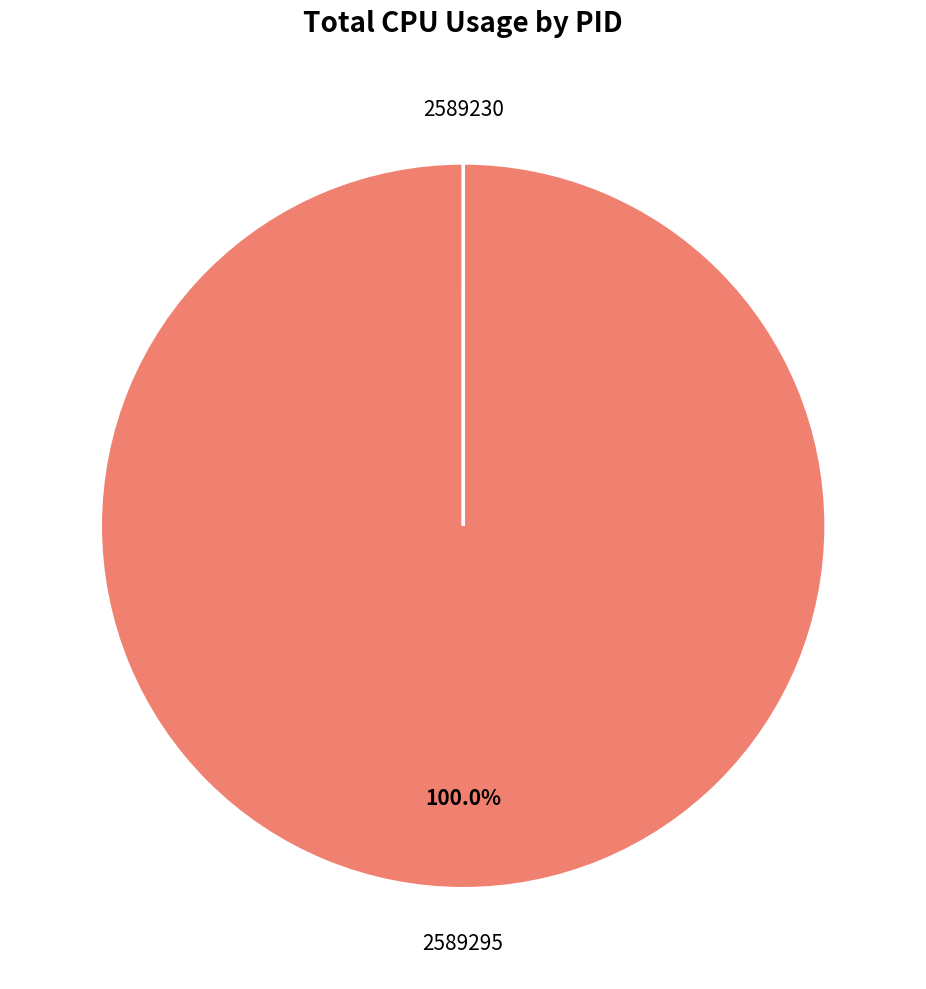

Does any single category account for the majority?

Yes